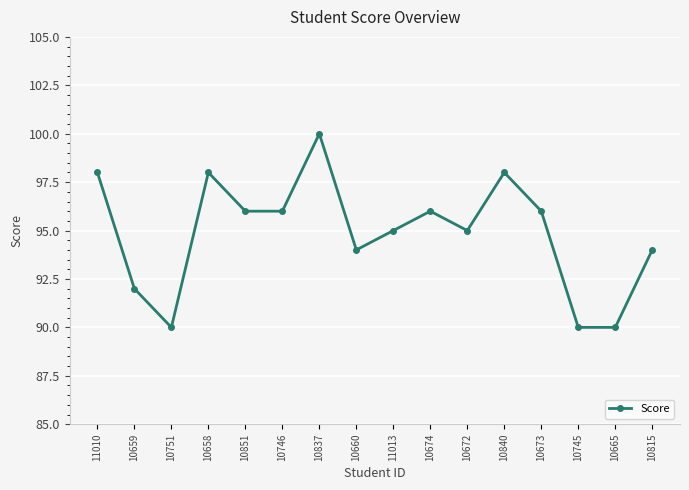

Where does the data first go above 96?

11010